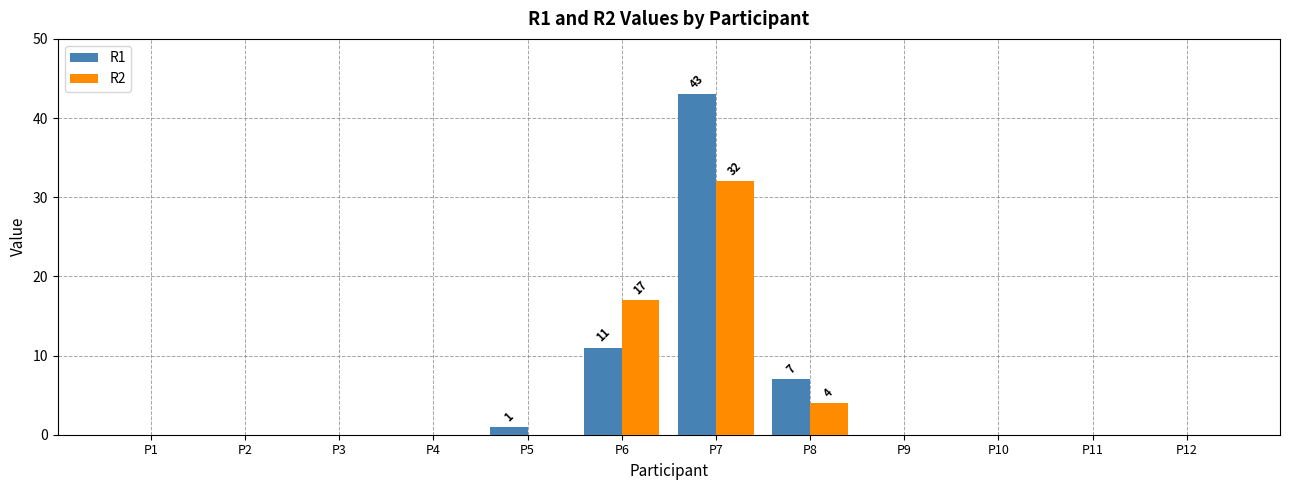

At which category is the sum across all series the highest?

P7